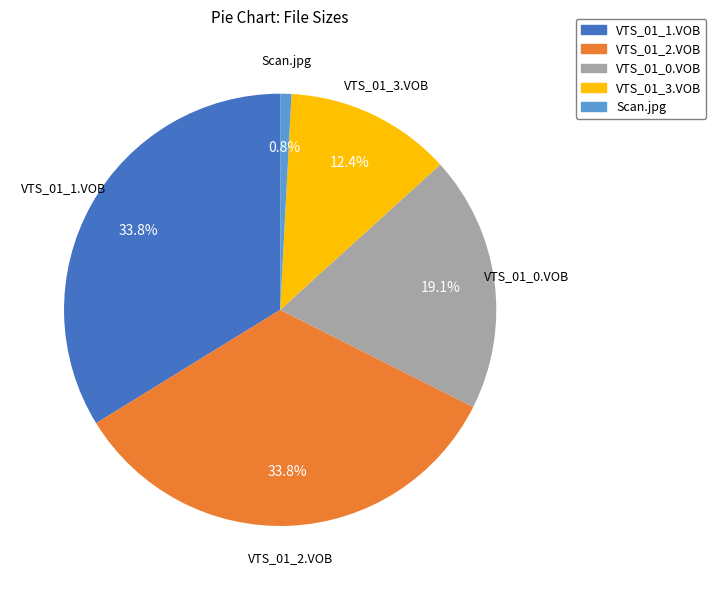

To the nearest percent, what percentage of the pie is Scan.jpg?

1%